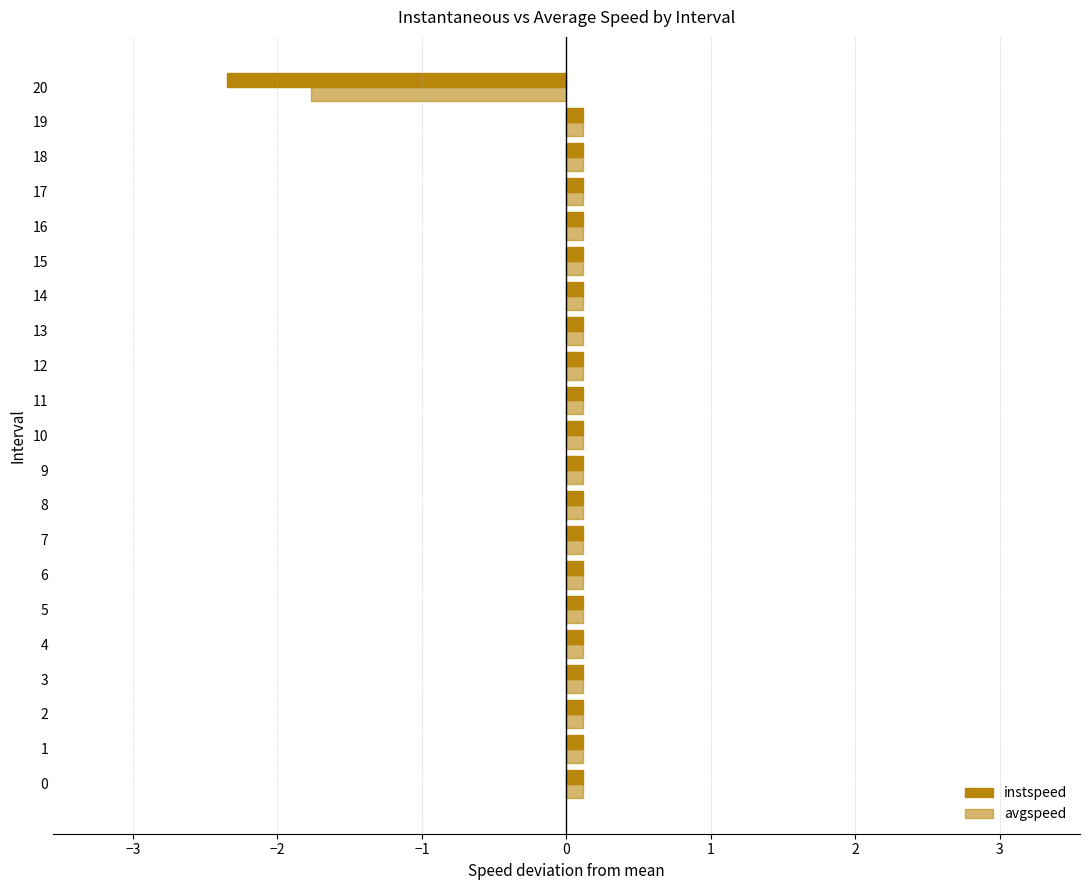

How many values in the instspeed series are below 0?

1